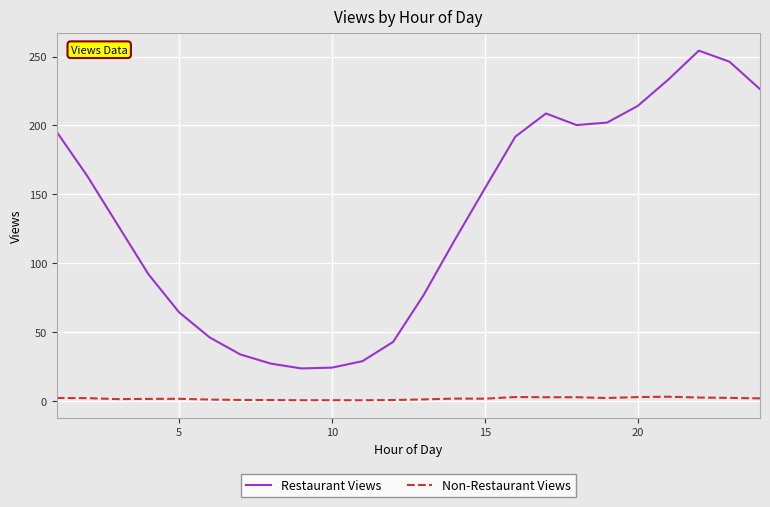

Which series has the widest spread of values?

Restaurant Views